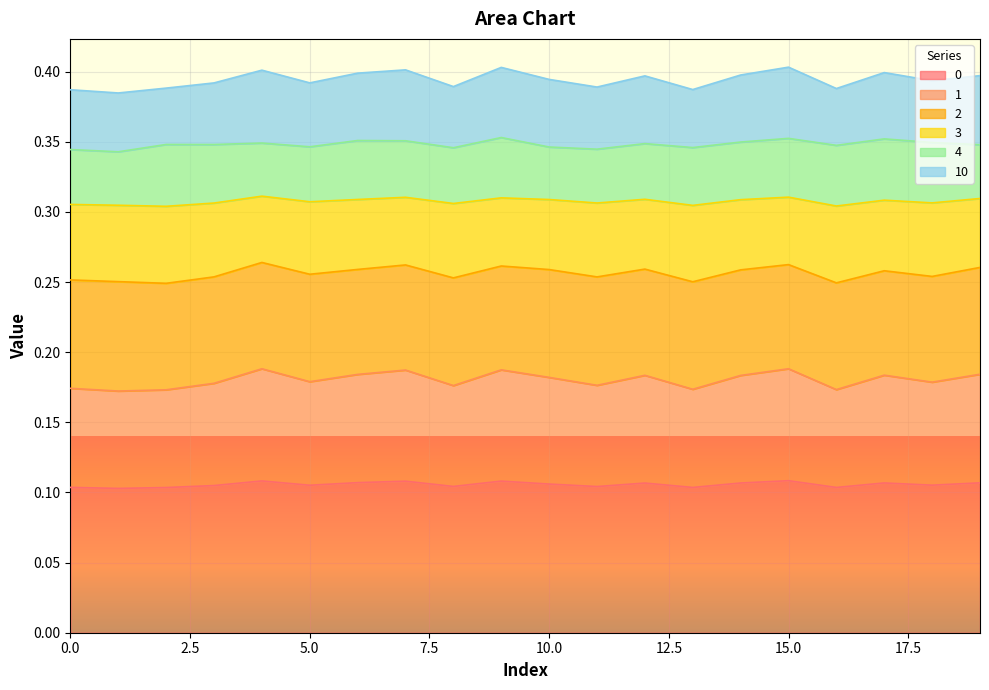

Read the 2 value at 10.

0.3